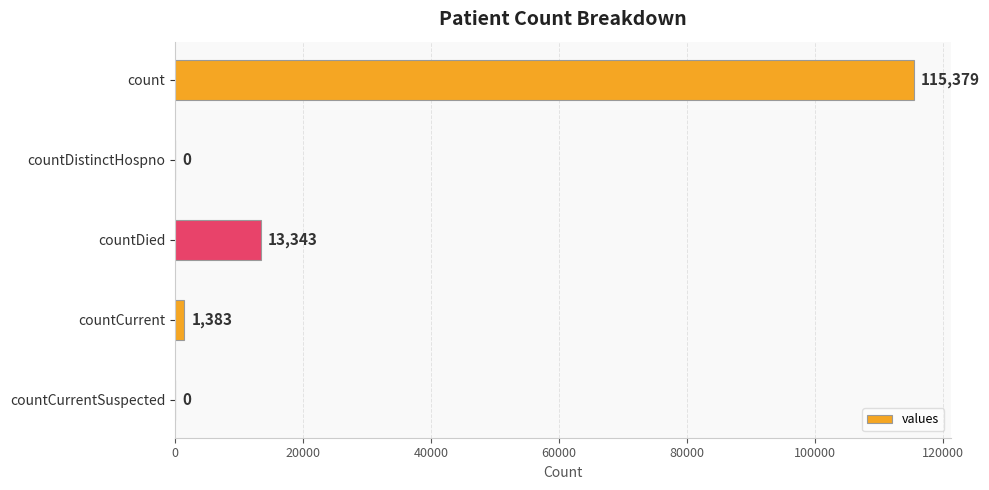

True or false: the data shows 0 at countCurrentSuspected.

True